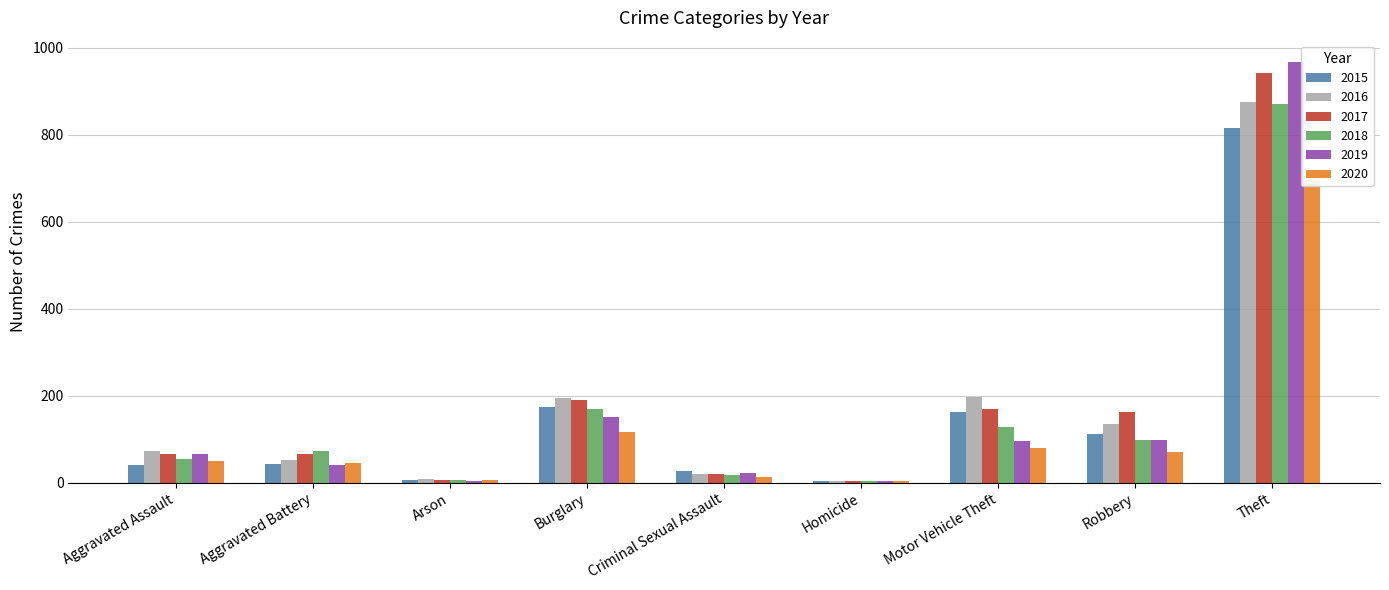

What is the smallest value displayed?

3